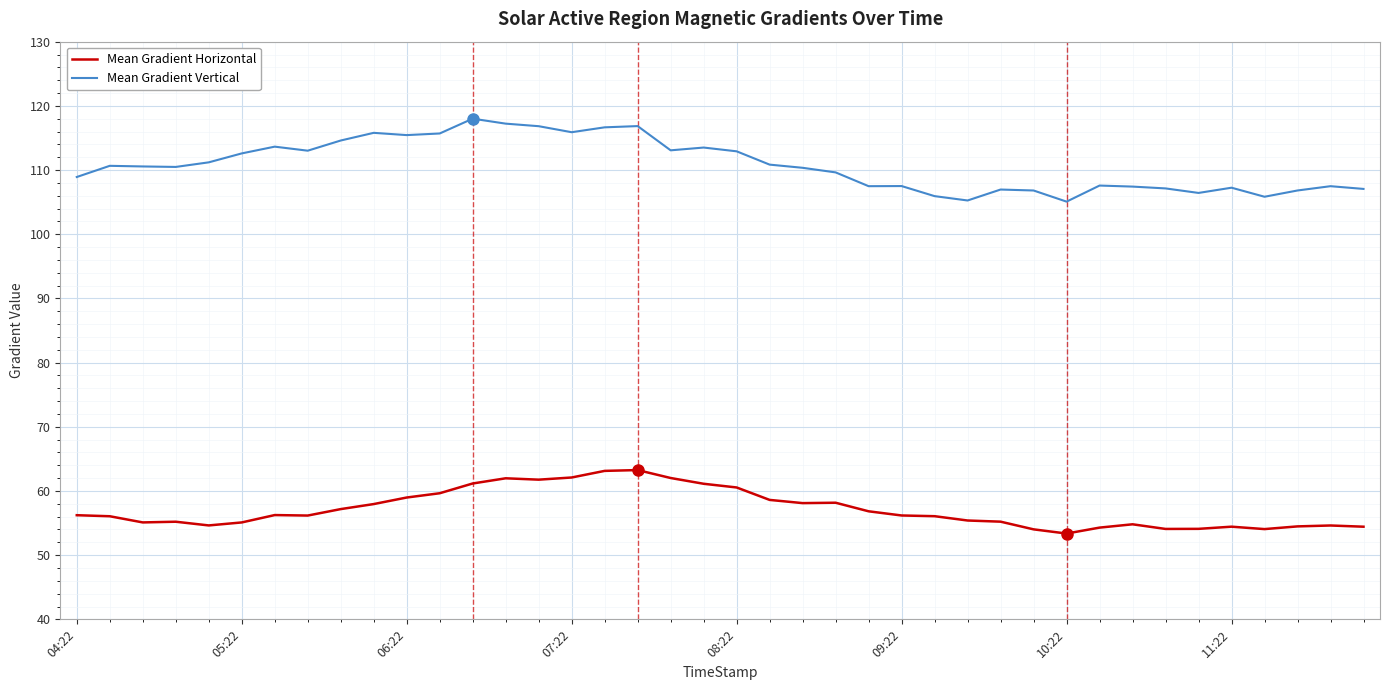

Rank the series by their maximum value, from highest to lowest.

Mean Gradient Vertical, Mean Gradient Horizontal